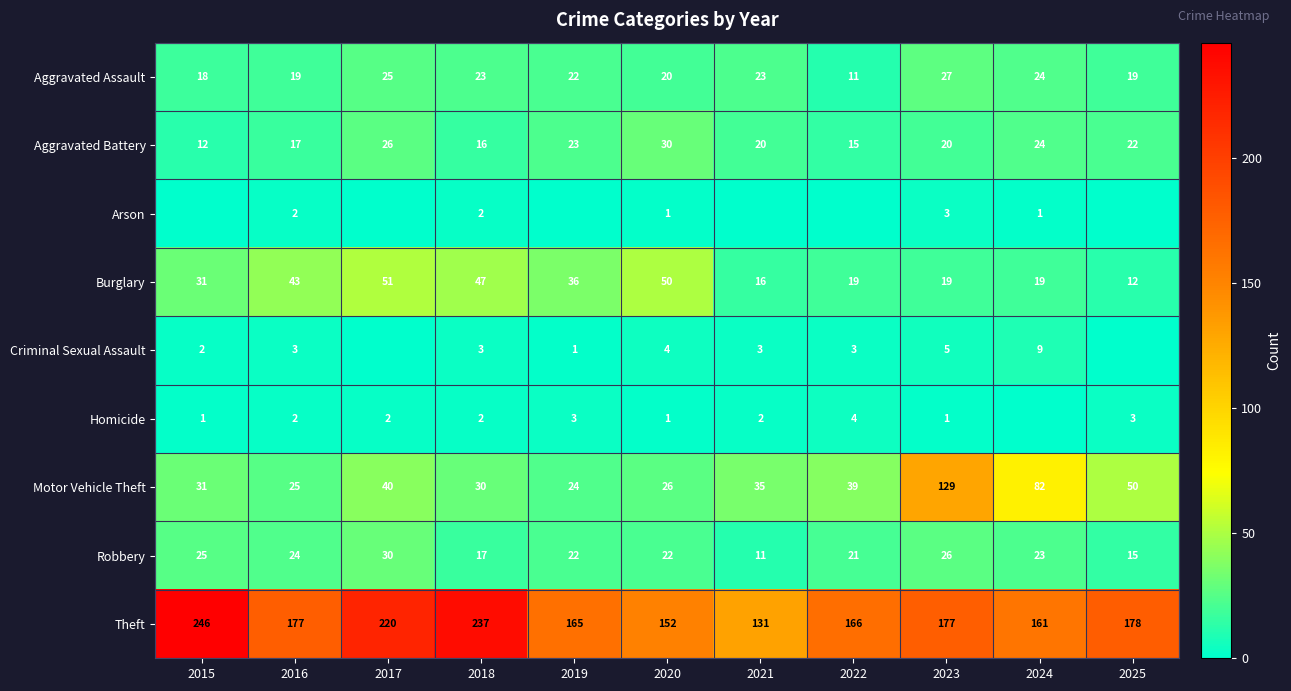

What is the sum of all Theft values?

2010